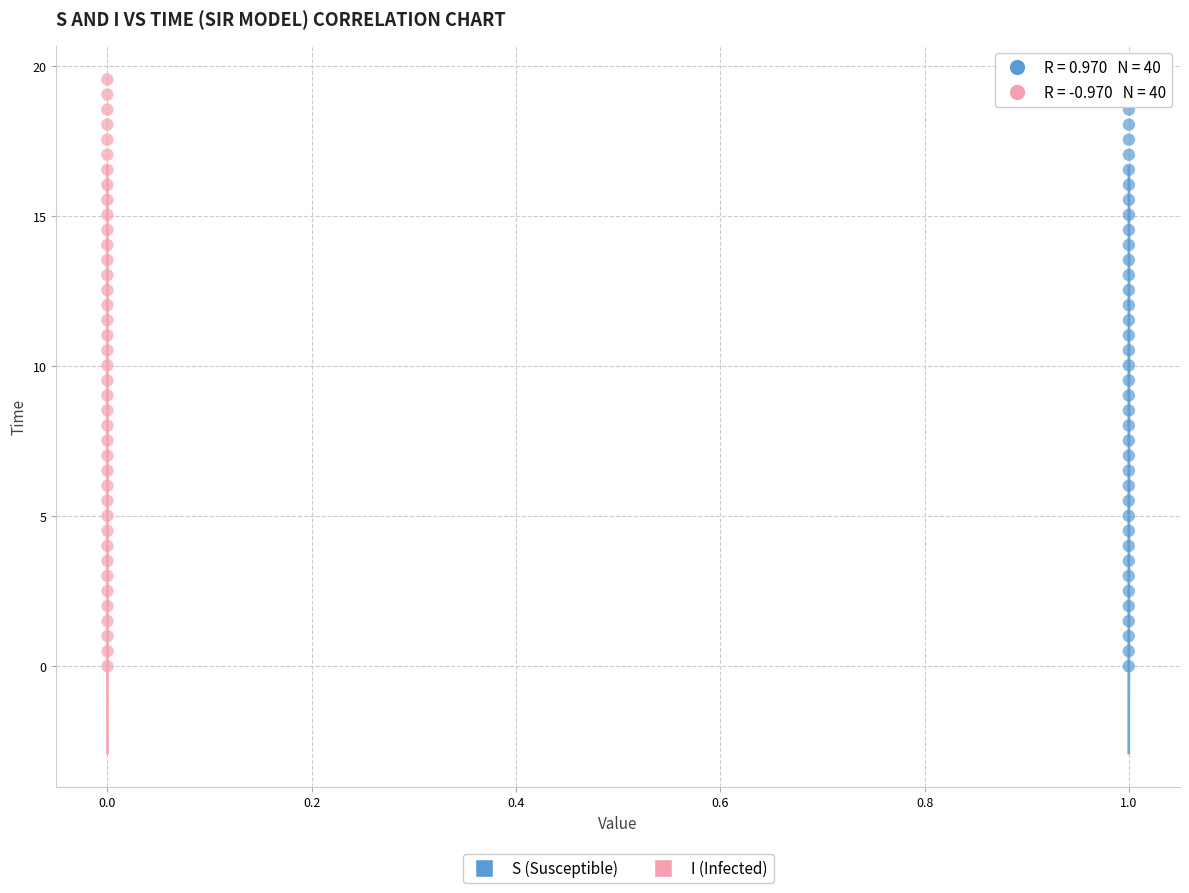

What are all the series names shown in the legend?

S (Susceptible), I (Infected)